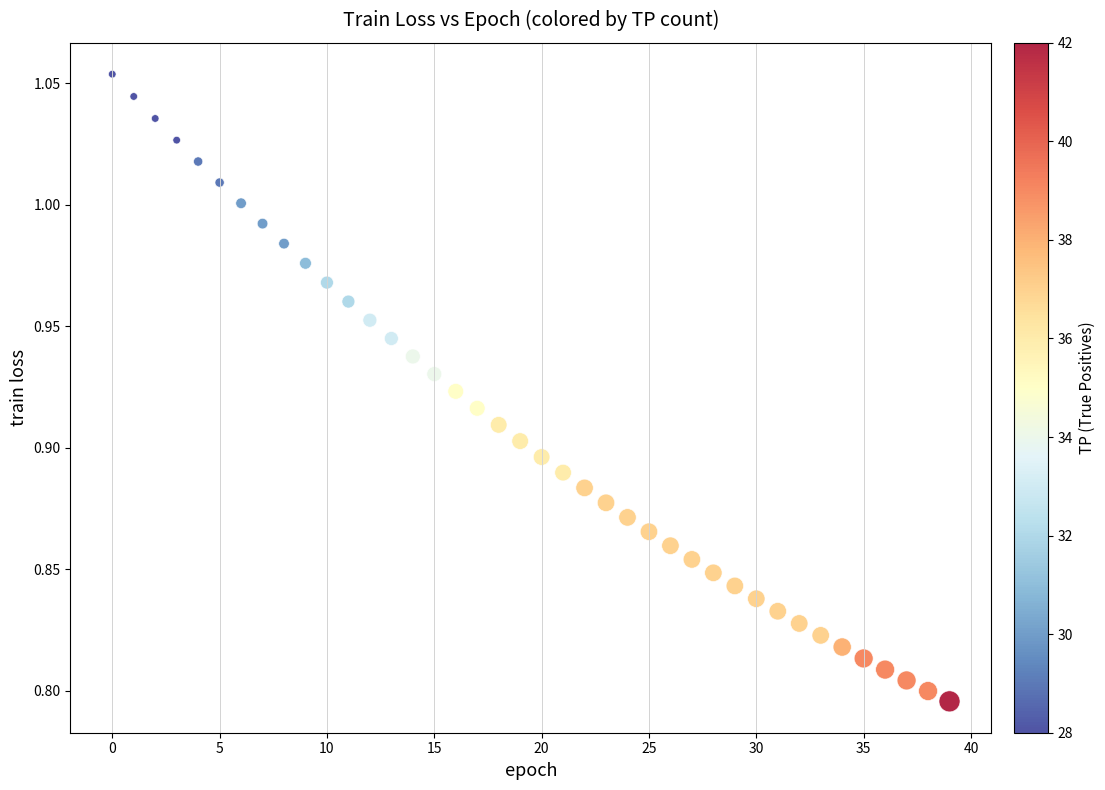

What is the range of Y values (max minus min)?

0.3